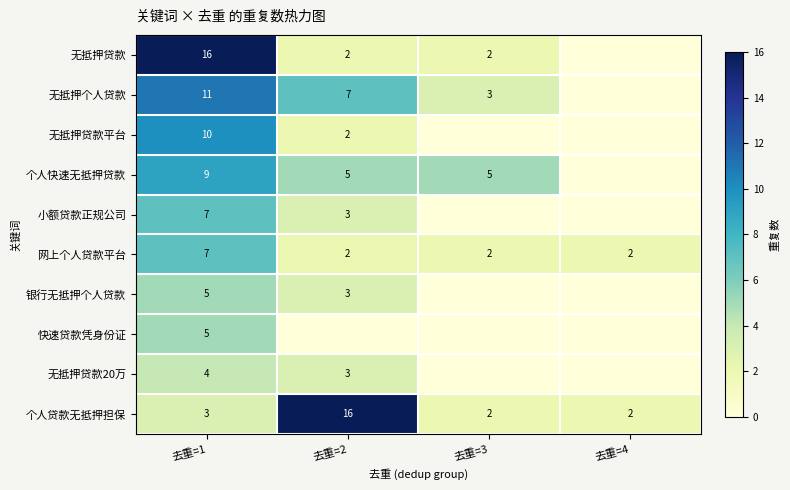

True or false: 个人贷款无抵押担保 has a value of 1 at 去重=4.

False